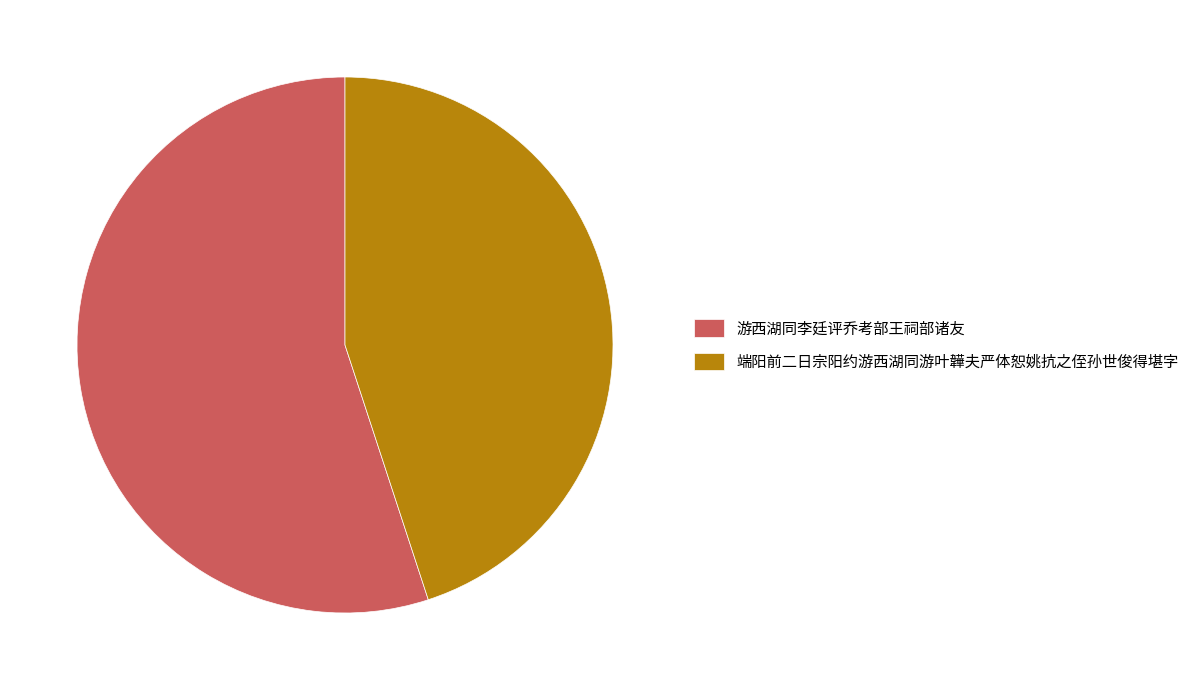

The 端阳前二日宗阳约游西湖同游叶韡夫严体恕姚抗之侄孙世俊得堪字 slice represents 35% of the pie. True or false?

False